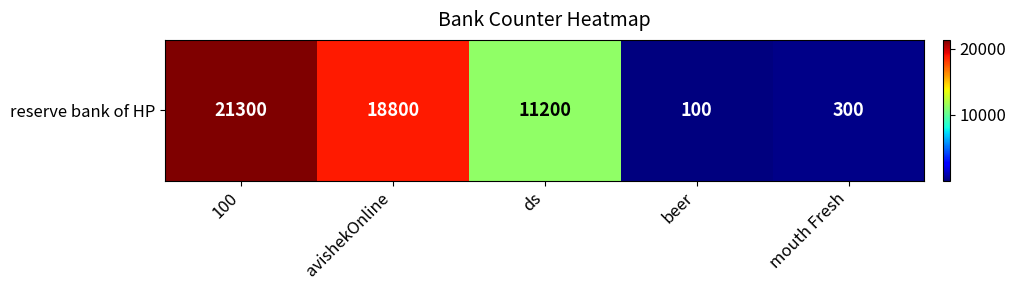

Is it true that the value at beer is 133?

False